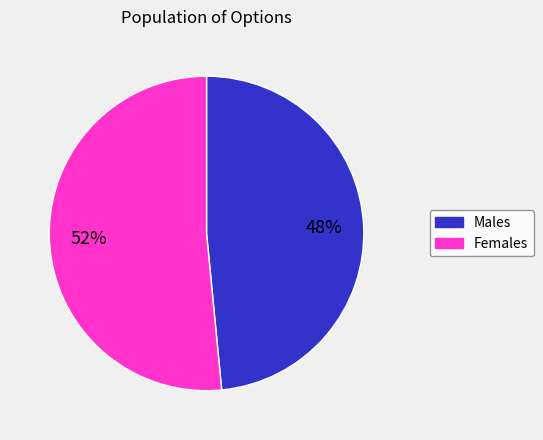

How many segments does this pie chart have?

2